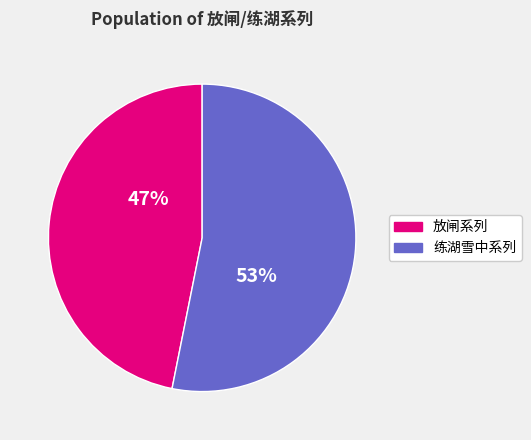

Combined, do 放闸系列 and 练湖雪中系列 account for over 50%?

Yes